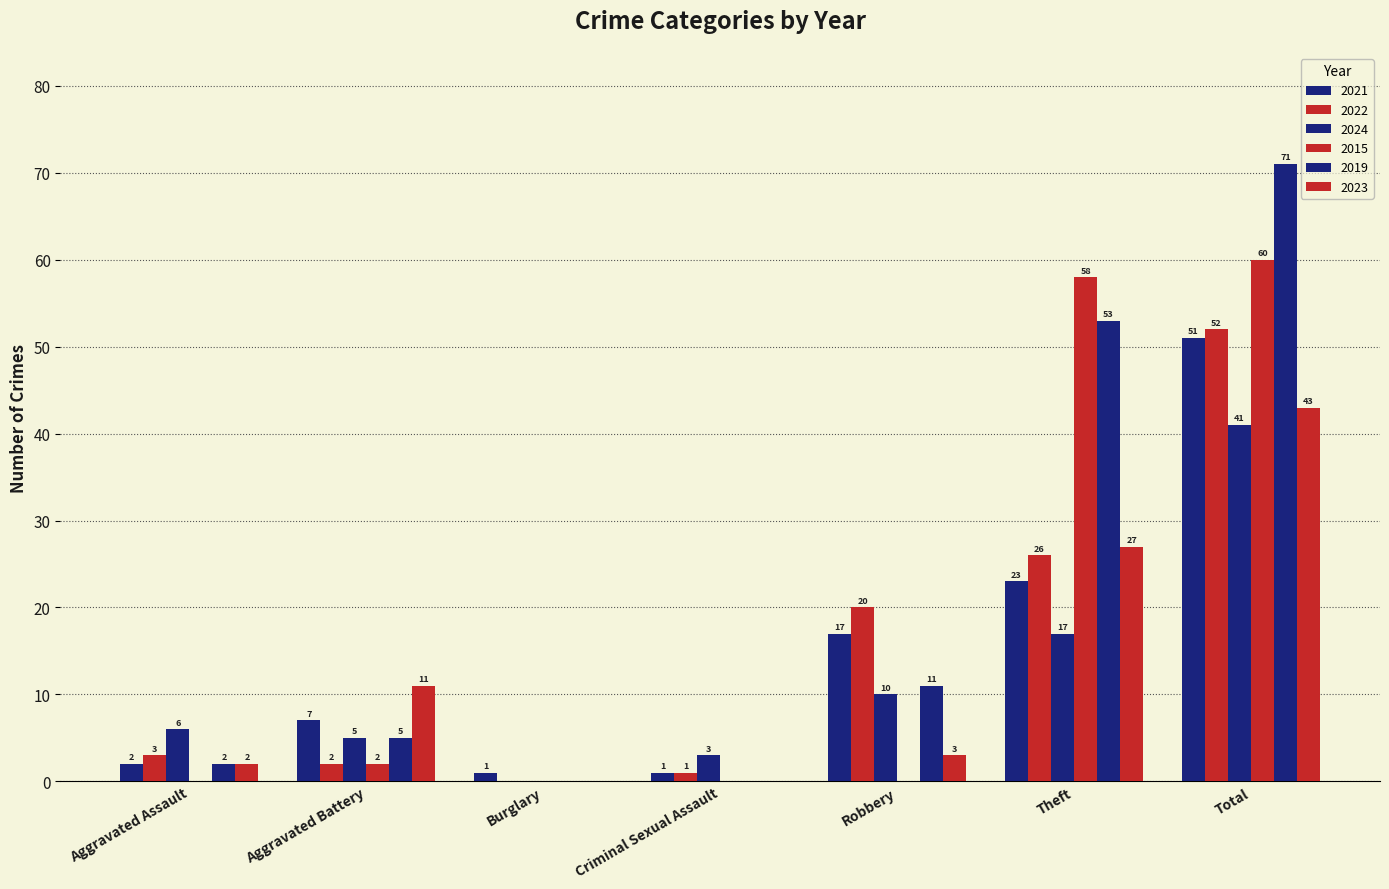

How many groups of bars are there?

7